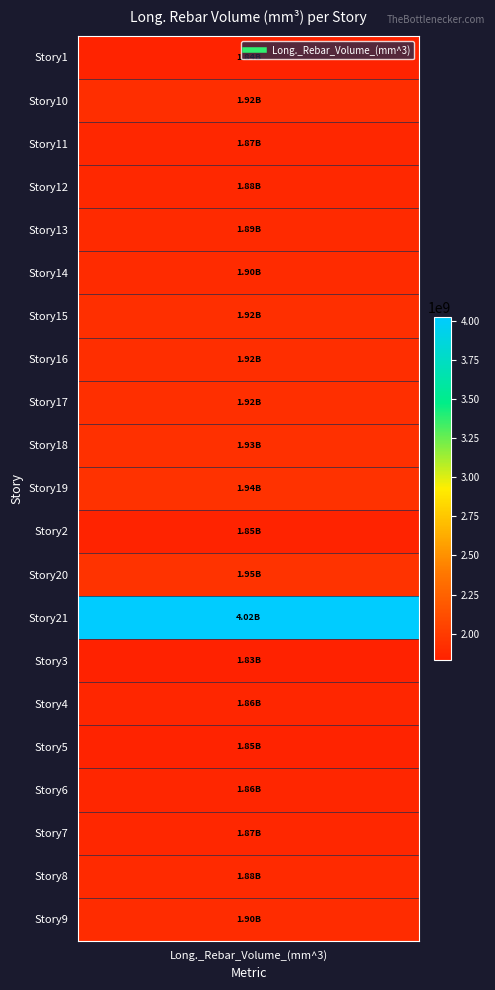

Is it true that the value at 4 is 1888727225.8?

True